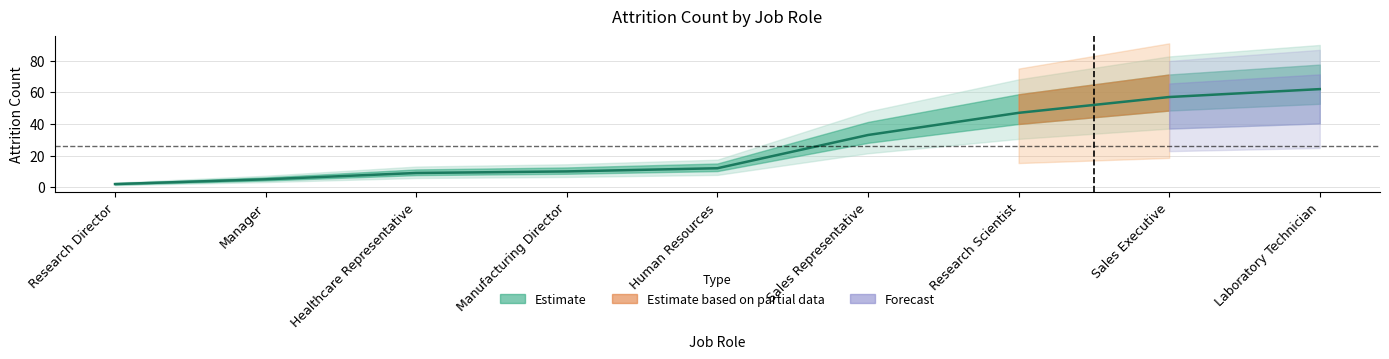

At which label does the data first exceed 12?

Sales Representative